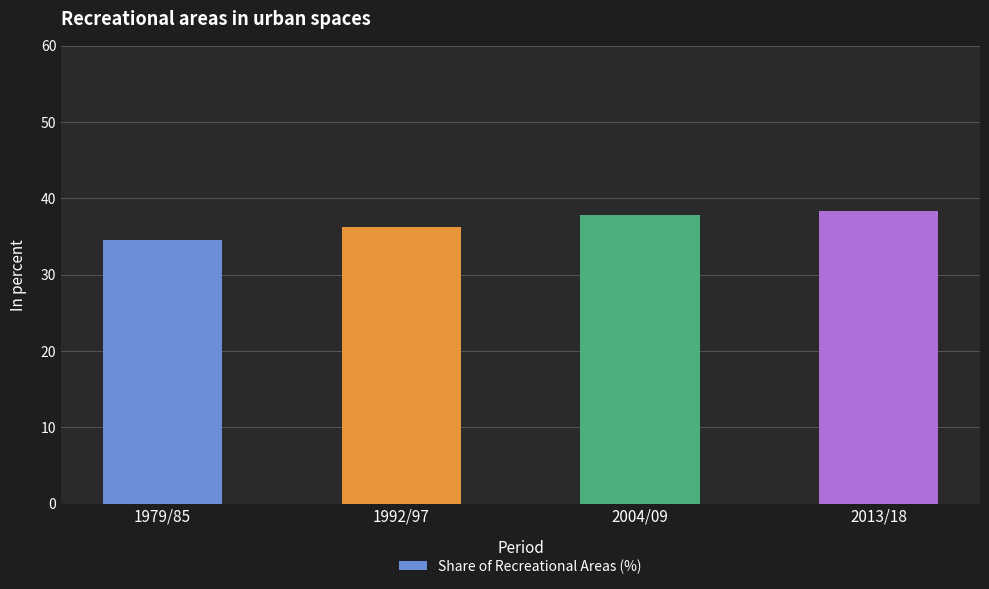

True or false: the data shows 62.4 at 1992/97.

False